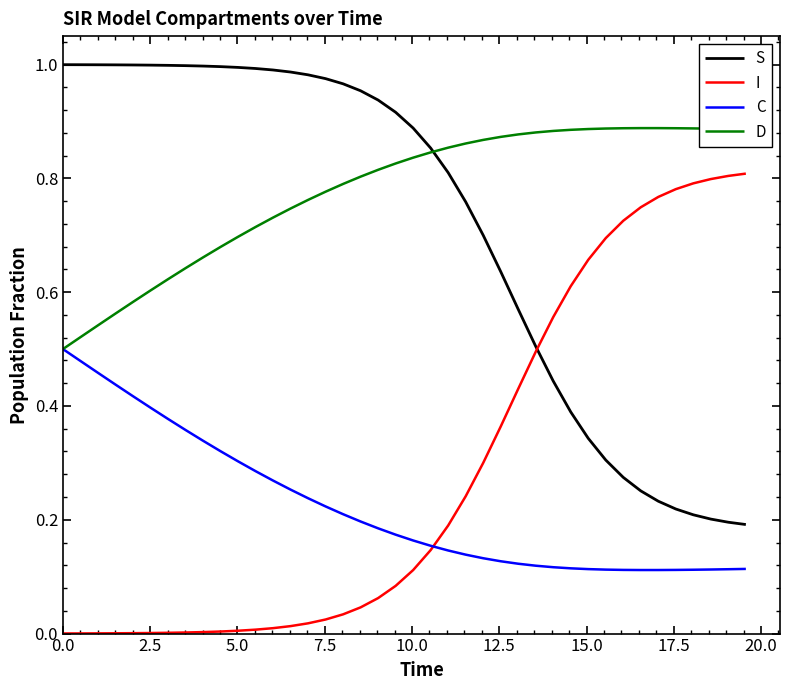

List the series in order of their peak value, lowest first.

C, I, D, S